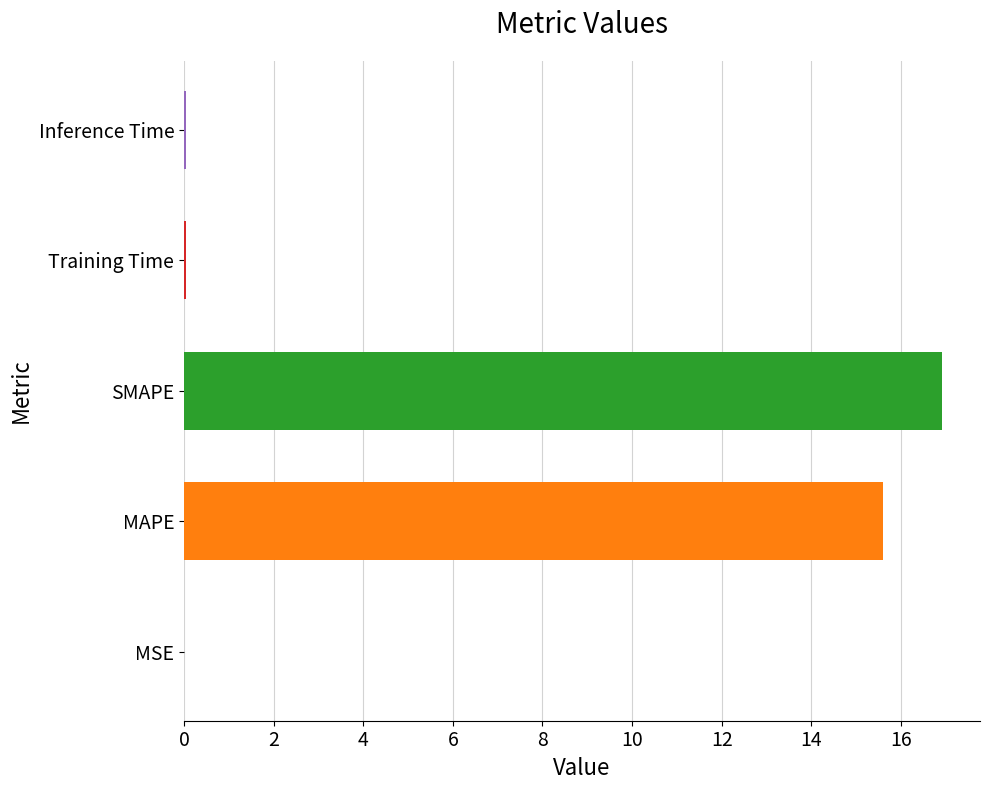

What is the greatest value displayed?

16.9